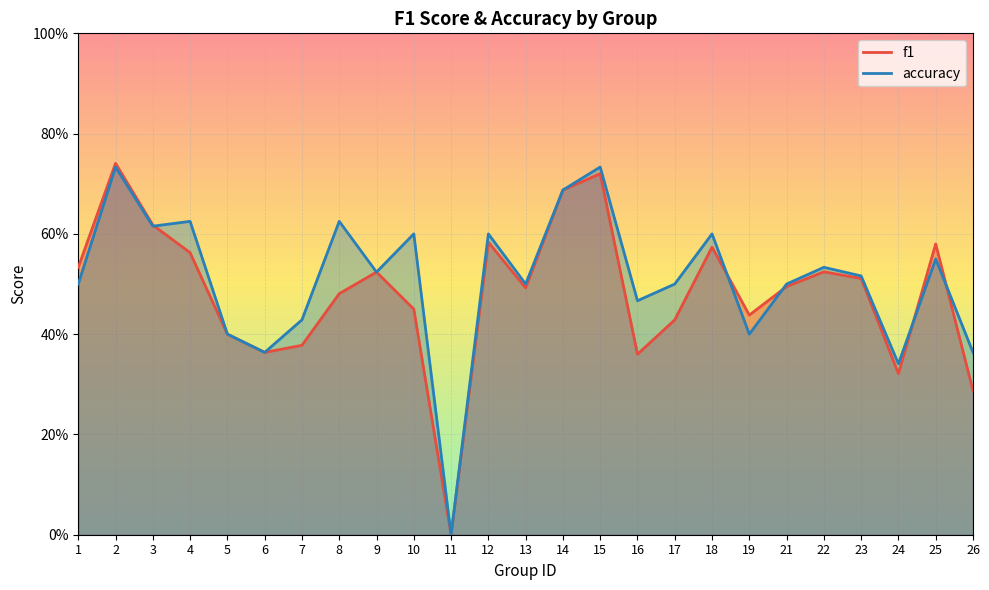

Which series changed the most between 6 and 16?

accuracy